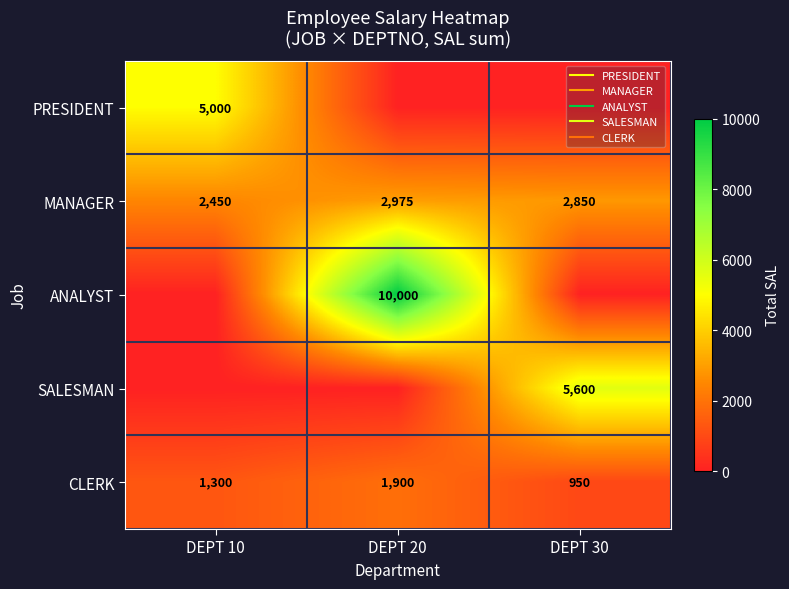

Rank the series by their maximum value, from highest to lowest.

ANALYST, SALESMAN, PRESIDENT, MANAGER, CLERK